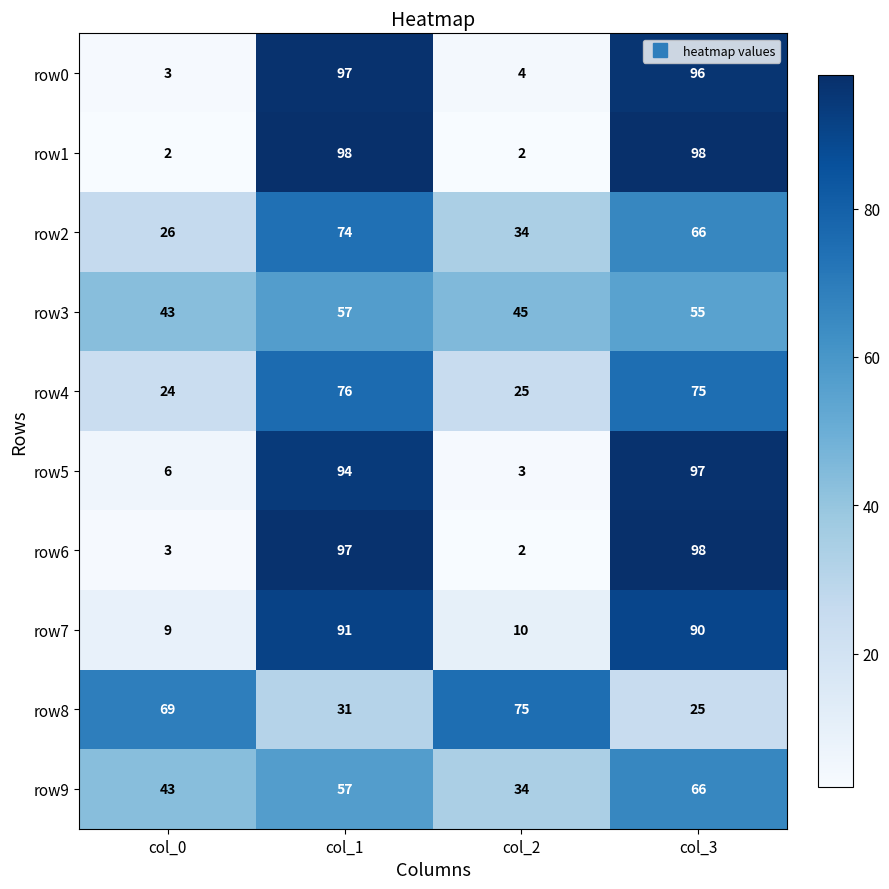

What is the approximate value of row4 at col_2?

25